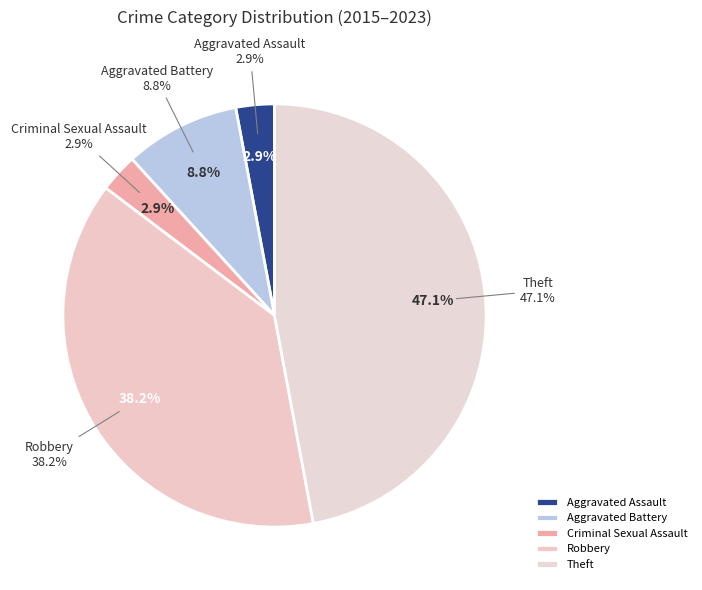

Which has a higher value, Criminal Sexual Assault or Aggravated Assault?

Criminal Sexual Assault